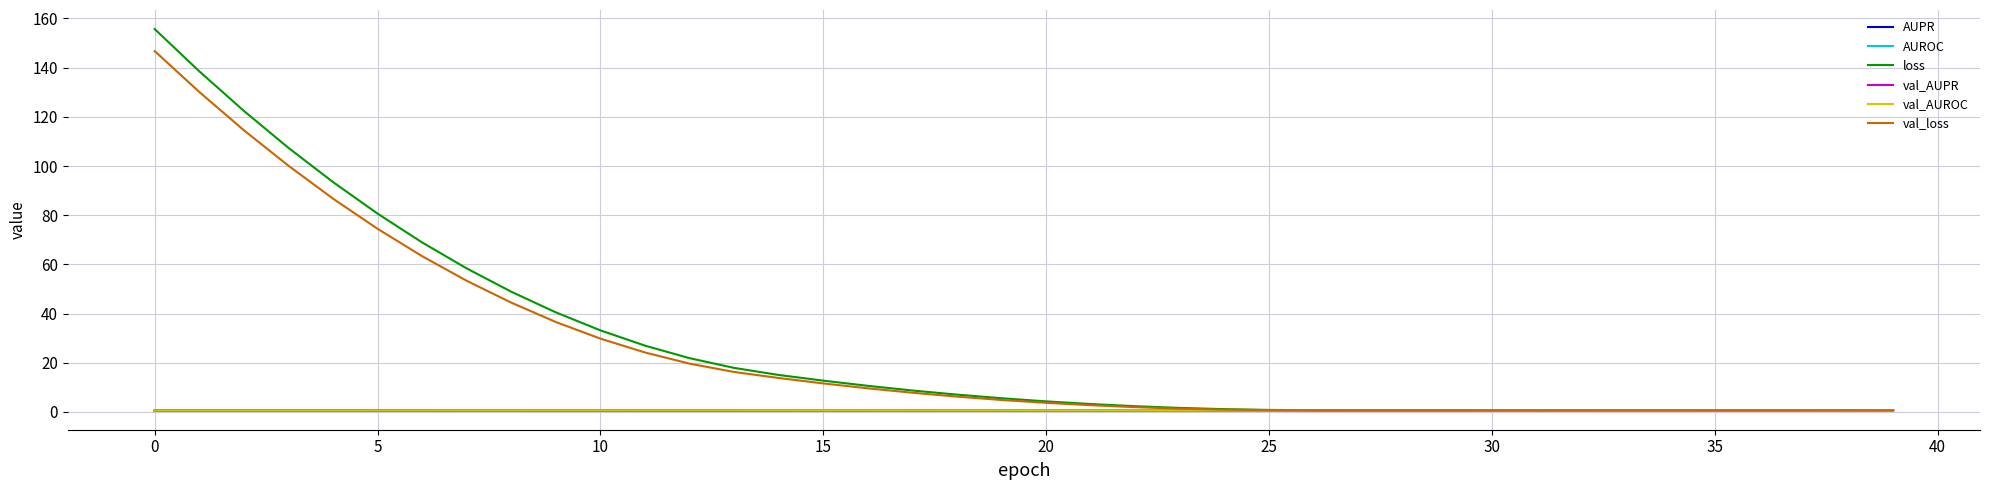

Which series has the largest range (max minus min)?

loss